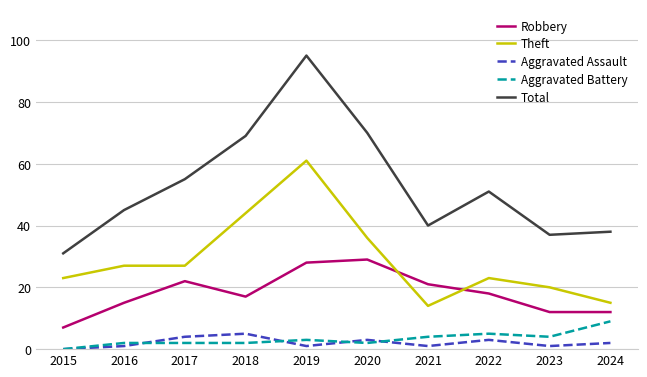

True or false: Robbery and Aggravated Battery cross at least once.

False